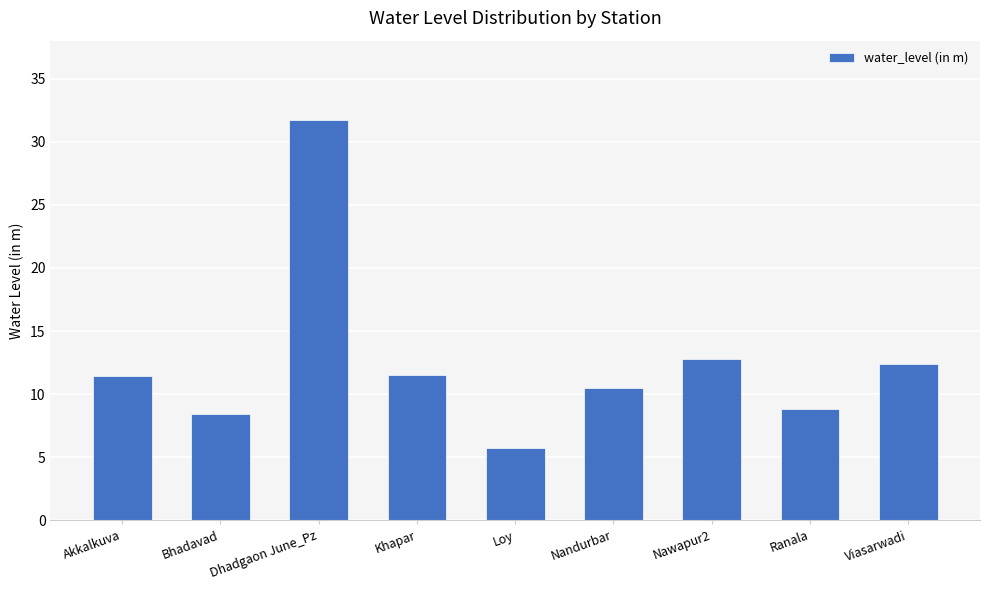

Which has a higher value, Akkalkuva or Nandurbar?

Akkalkuva